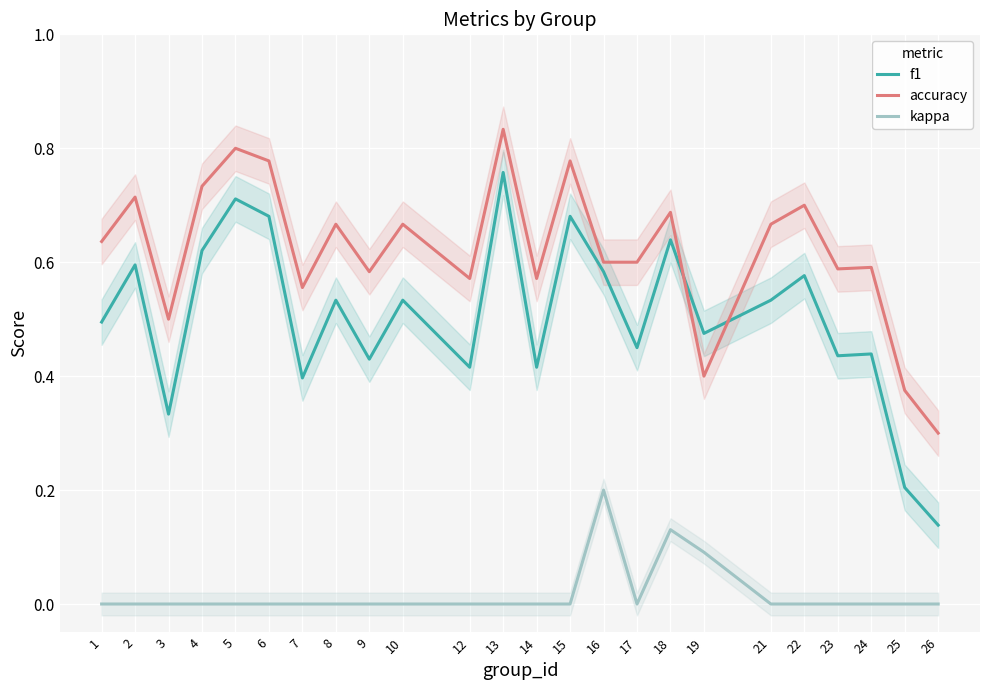

List the labels in order of f1 value, largest first.

13, 5, 6, 15, 18, 4, 2, 16, 22, 8, 10, 21, 1, 19, 17, 24, 23, 9, 12, 14, 7, 3, 25, 26